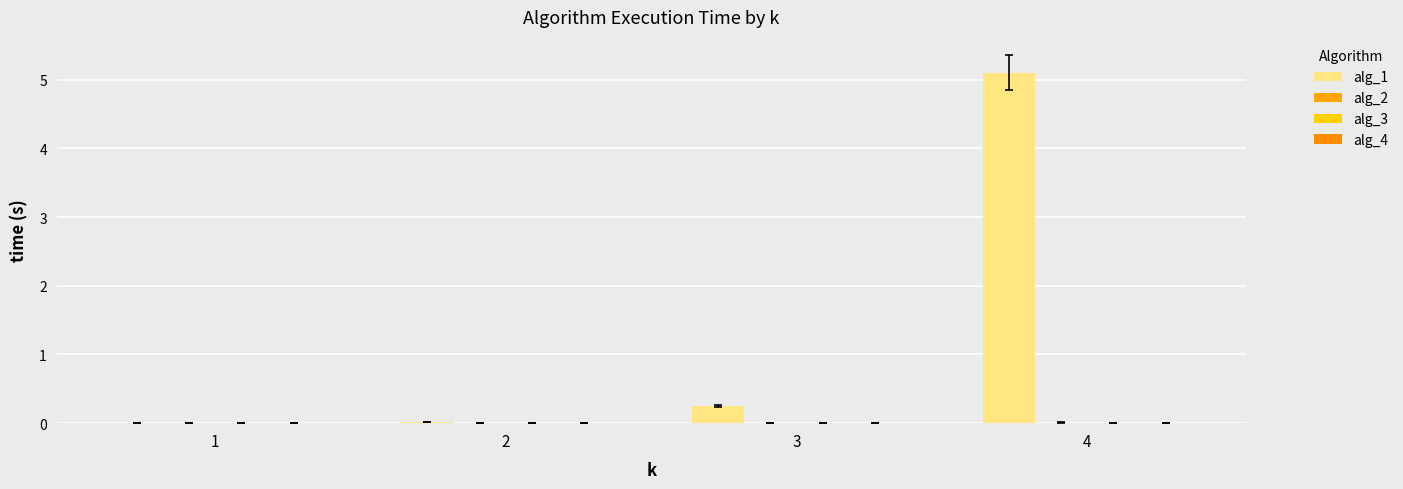

Reading left to right, extract all data points from this chart.

alg_1: 1=0.0	2=0.0	3=0.2	4=5.1
alg_2: 1=0.0	2=0.0	3=0.0	4=0.0
alg_3: 1=0.0	2=0.0	3=0.0	4=0.0
alg_4: 1=0.0	2=0.0	3=0.0	4=0.0